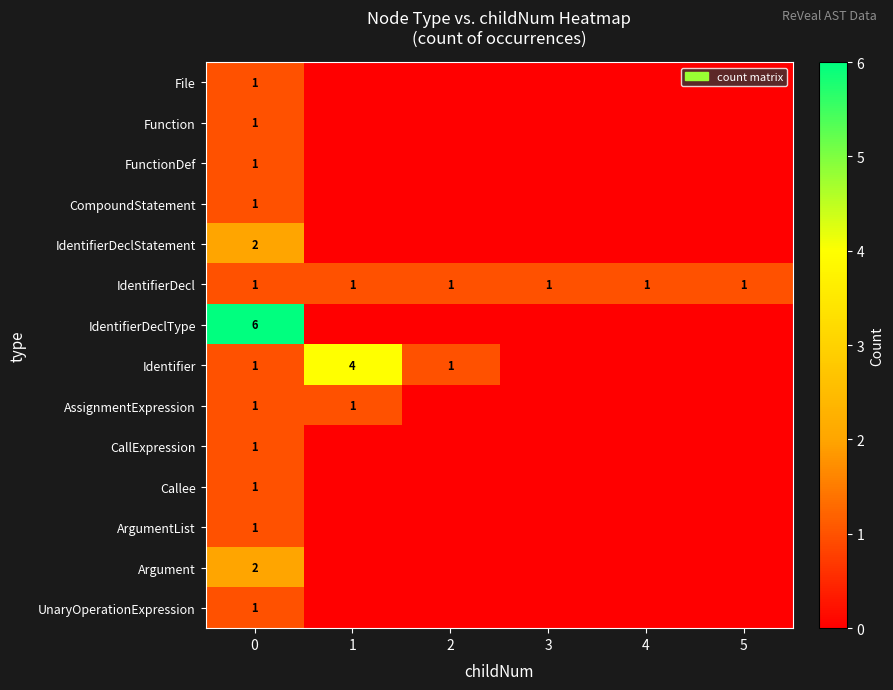

The value of AssignmentExpression at 1 is 1. True or false?

True